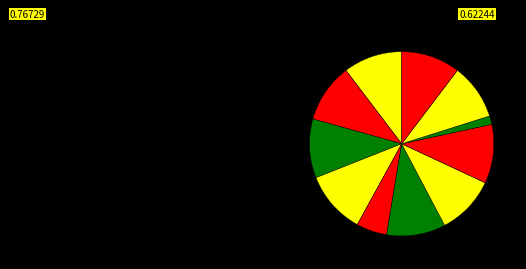

How many segments does this pie chart have?

11